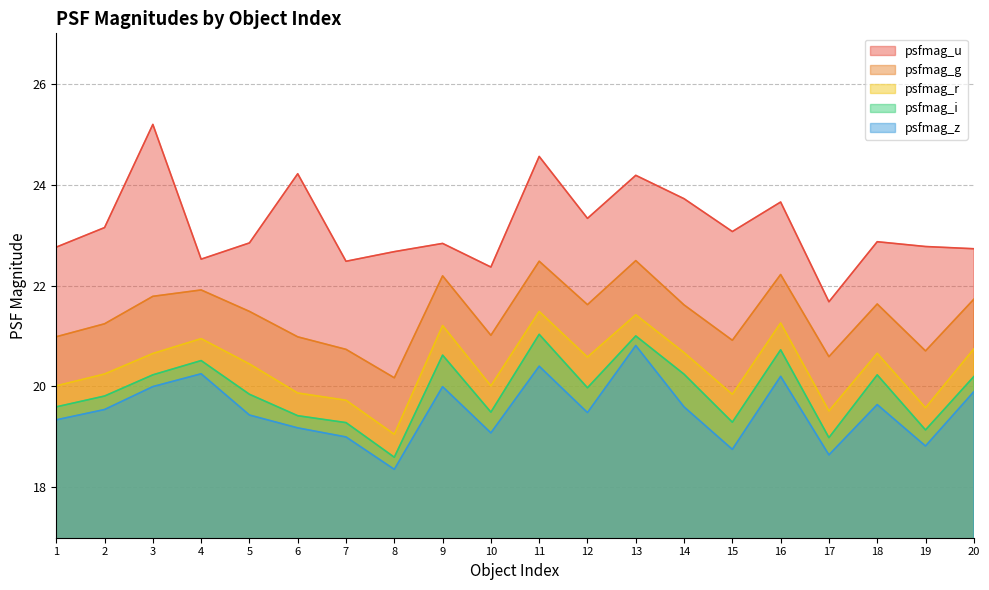

Reading left to right, transcribe all the data shown in this chart.

psfmag_u: 22.8	23.1	25.2	22.5	22.8	24.2	22.5	22.7	22.8	22.4	24.6	23.3	24.2	23.7	23.1	23.7	21.7	22.9	22.8	22.7
psfmag_g: 21.0	21.2	21.8	21.9	21.5	21.0	20.7	20.2	22.2	21.0	22.5	21.6	22.5	21.6	20.9	22.2	20.6	21.6	20.7	21.7
psfmag_r: 20.0	20.2	20.7	20.9	20.4	19.9	19.7	19.1	21.2	20.0	21.5	20.6	21.4	20.7	19.8	21.3	19.5	20.7	19.6	20.7
psfmag_i: 19.6	19.8	20.2	20.5	19.8	19.4	19.3	18.6	20.6	19.5	21.0	20.0	21.0	20.2	19.3	20.7	19.0	20.2	19.1	20.2
psfmag_z: 19.3	19.5	20.0	20.3	19.4	19.2	19.0	18.4	20.0	19.1	20.4	19.5	20.8	19.6	18.8	20.2	18.6	19.6	18.8	19.9